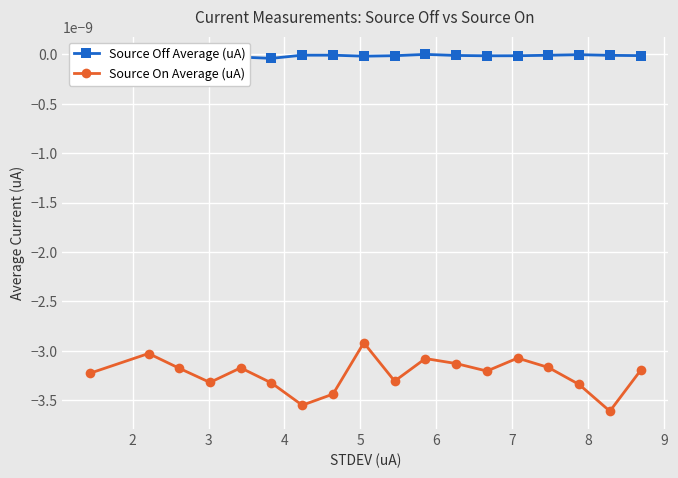

Which series has the largest total across all categories?

Source Off Average (uA)